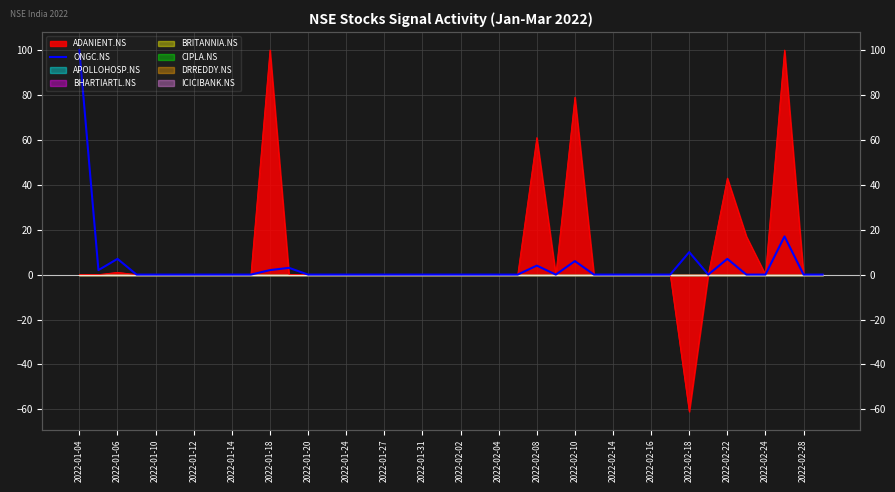

How many values are above zero?

10